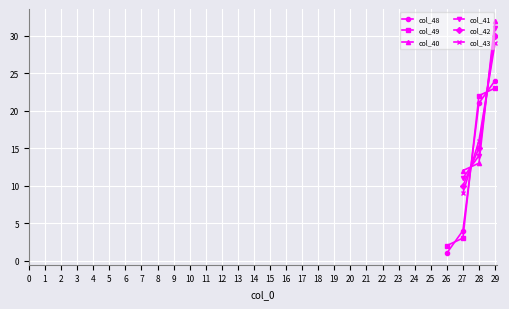

What is the average value of the col_43 series?

18.0